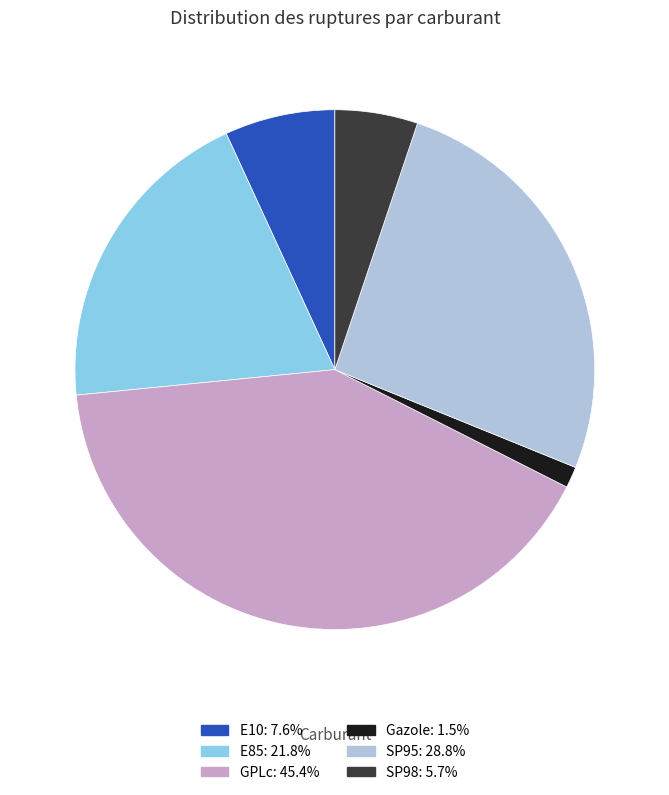

Which has a higher value, GPLc or SP95?

GPLc